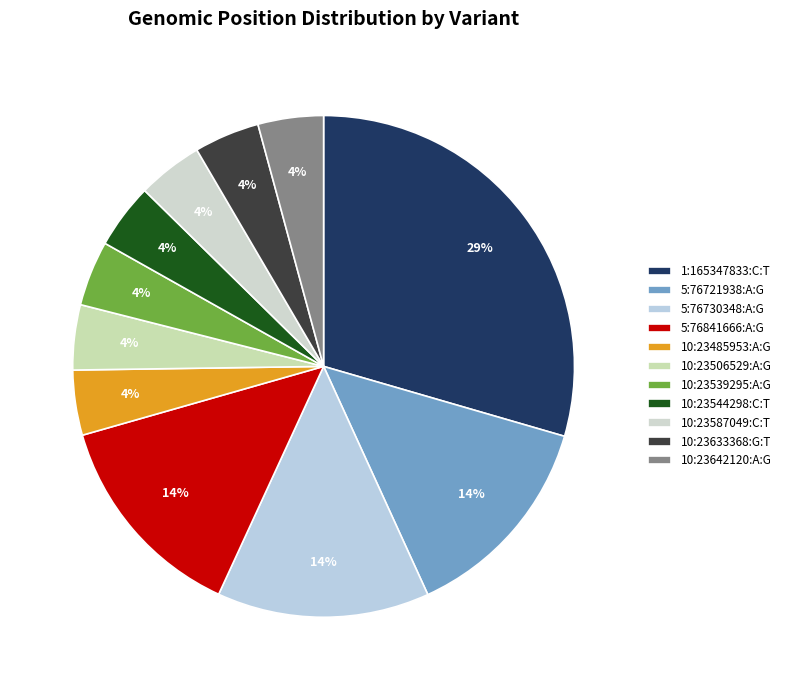

To the nearest percent, what is the difference between the largest and smallest slice percentages?

25%